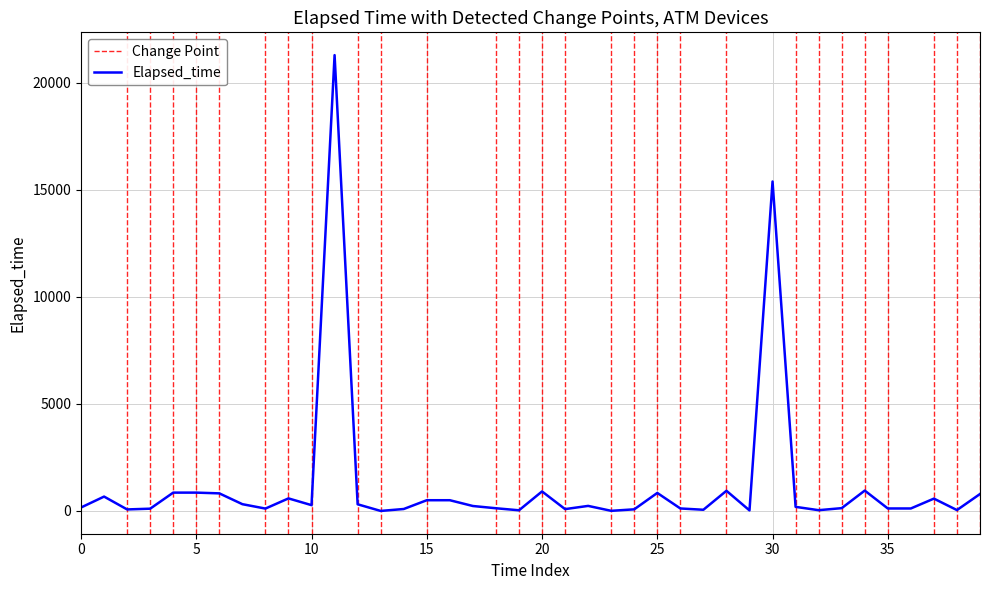

What is the change in value from 15 to 11?

+21175